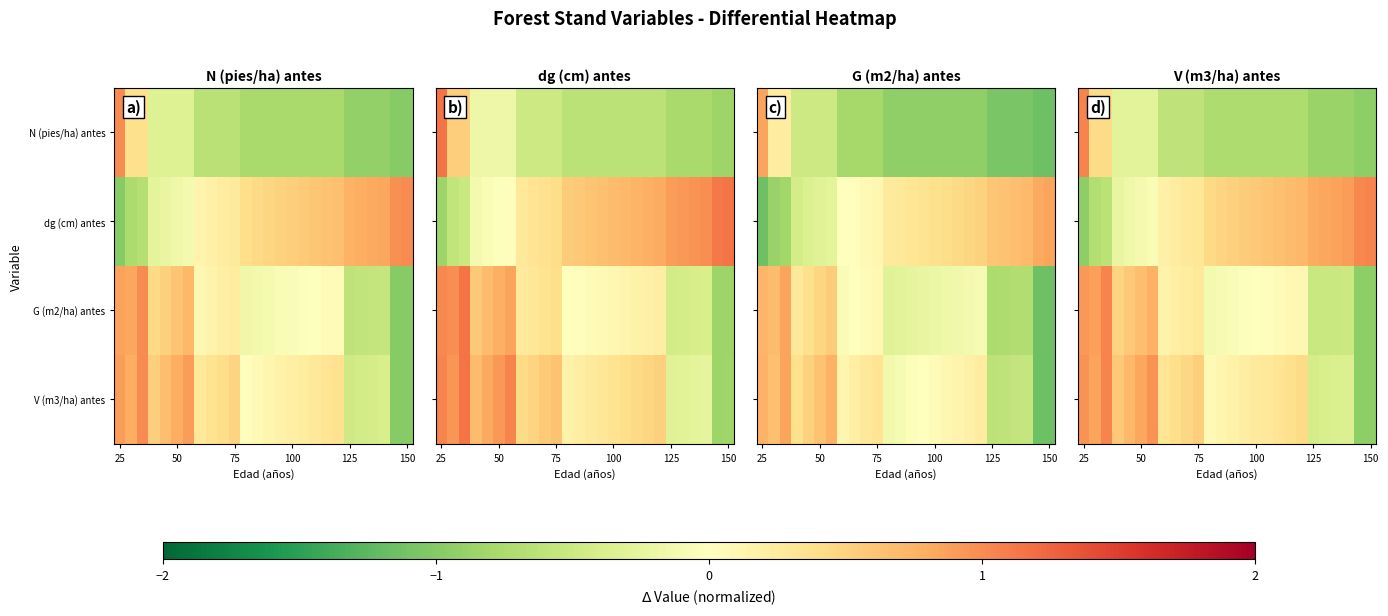

What is the sum of all N (pies/ha) antes values?

-13.5